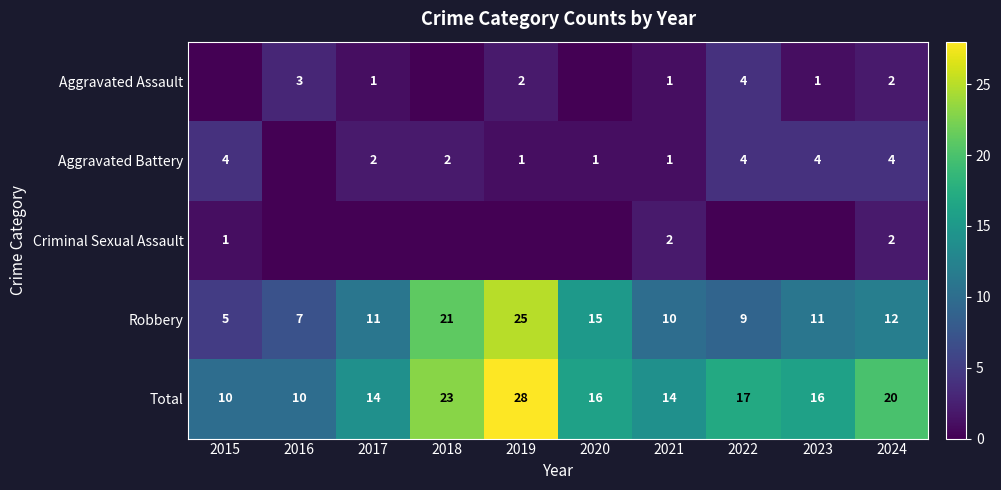

Between 2017 and 2023, which series saw the biggest shift?

Aggravated Battery